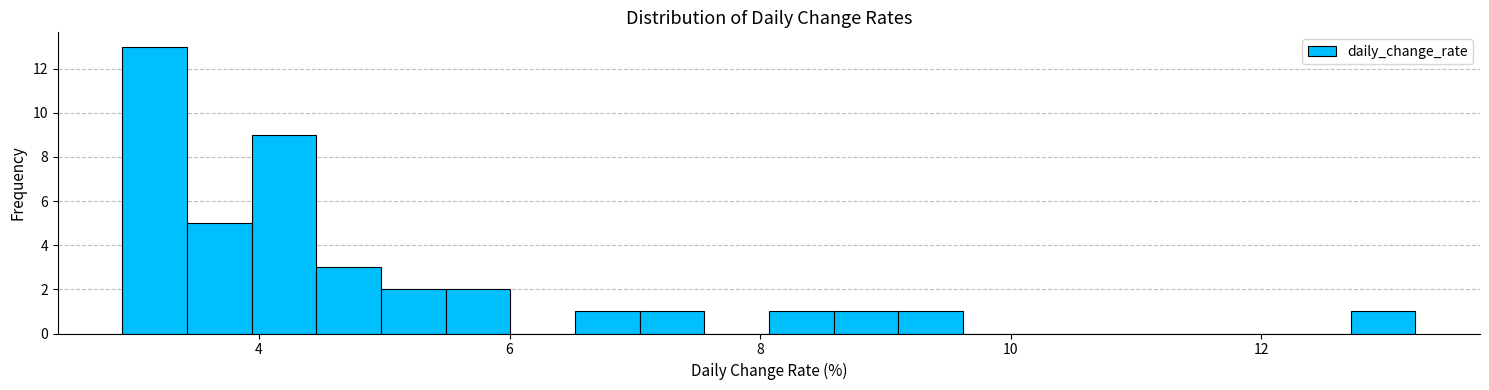

Around what value on the x-axis is the tallest bar? Give the approximate position of its centre, as read against the axis.

3.2